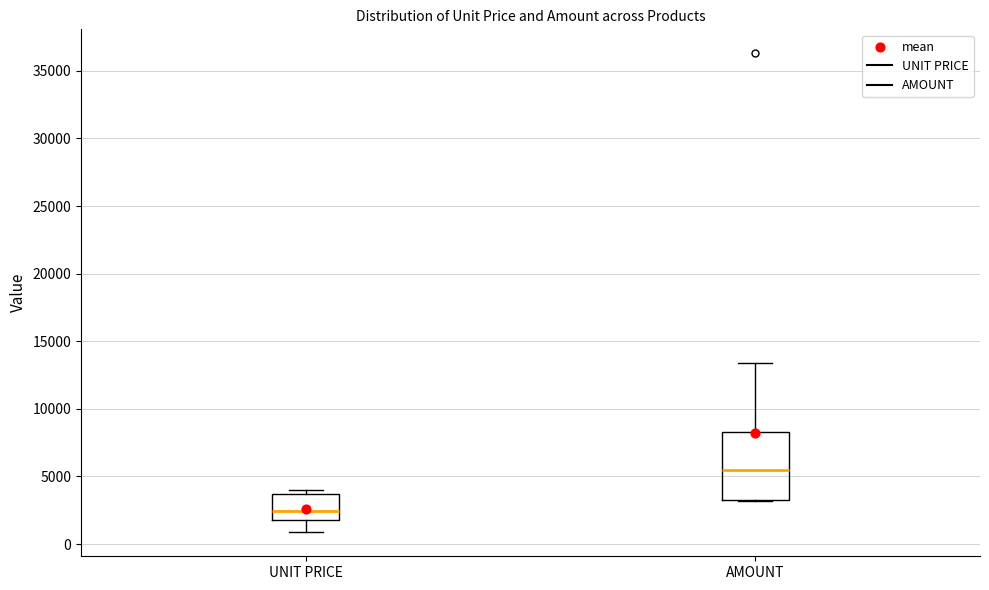

Which box's median line is the highest?

AMOUNT